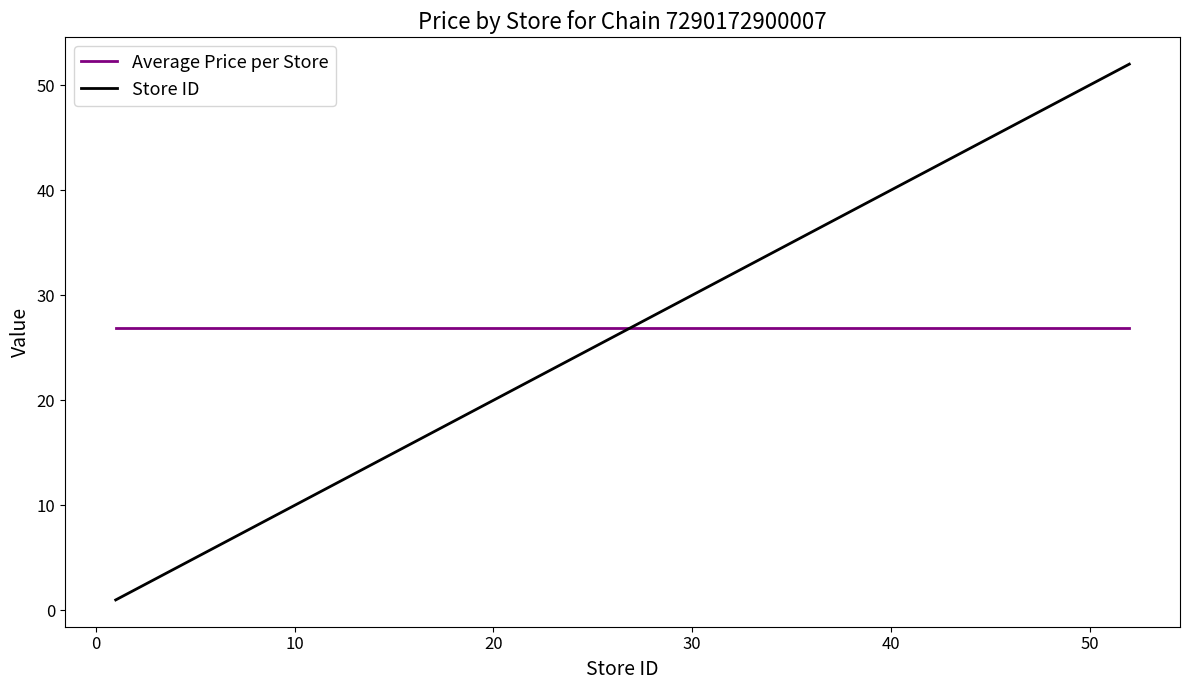

After their last crossing, which series has the higher values: Average Price per Store or Store ID?

Store ID